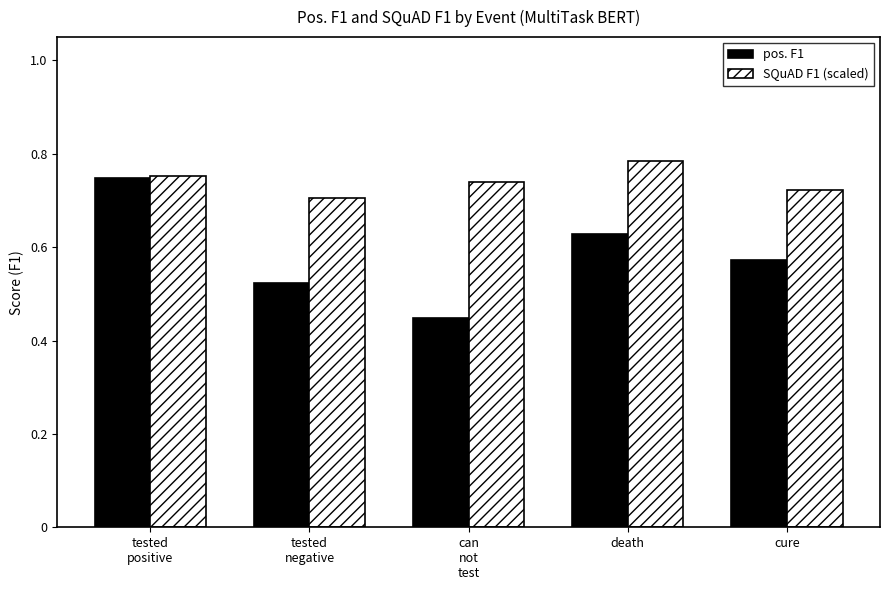

Count the SQuAD F1 (scaled) values in the range 0 to 1.

5